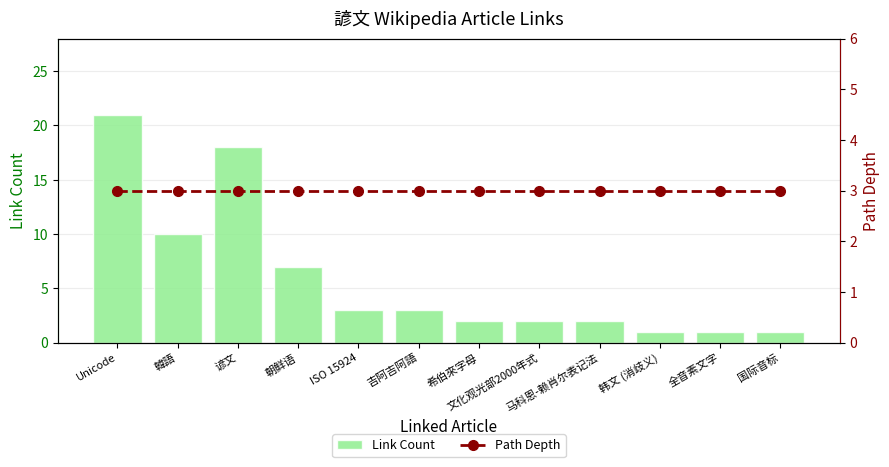

What position from the left is Unicode?

1